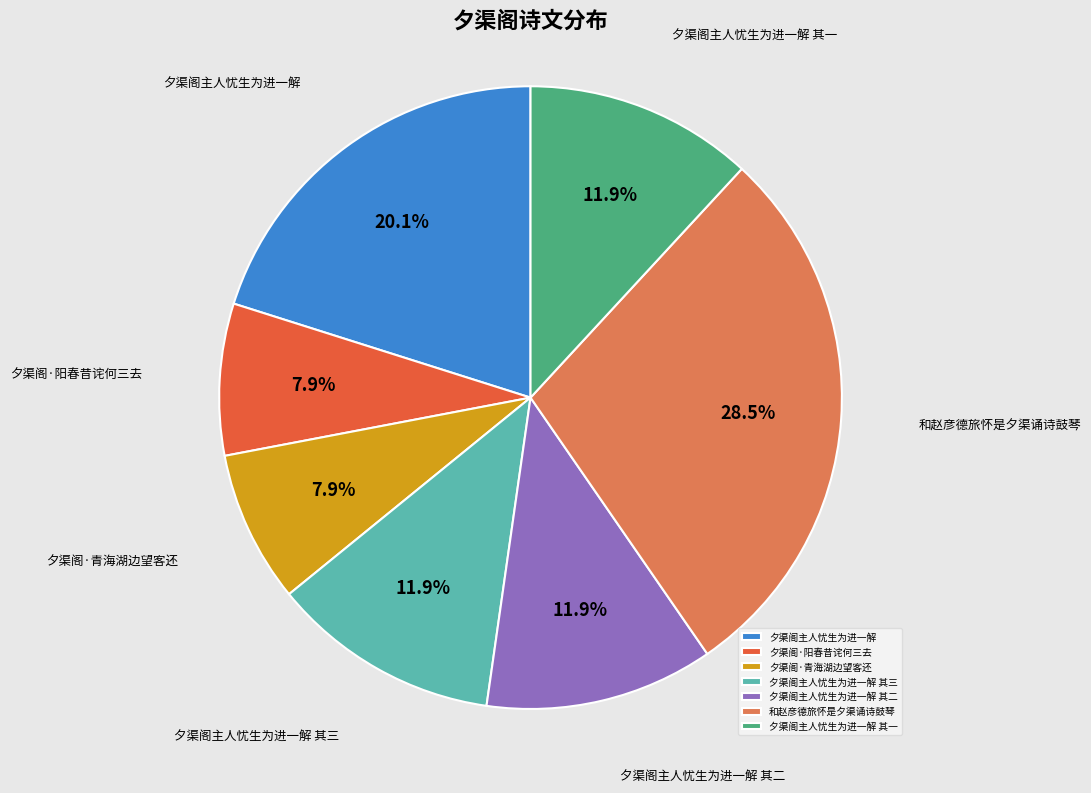

To the nearest percent, what is the difference between the 夕渠阁主人忧生为进一解 其三 and 和赵彦德旅怀是夕渠诵诗鼓琴 slice percentages?

17%